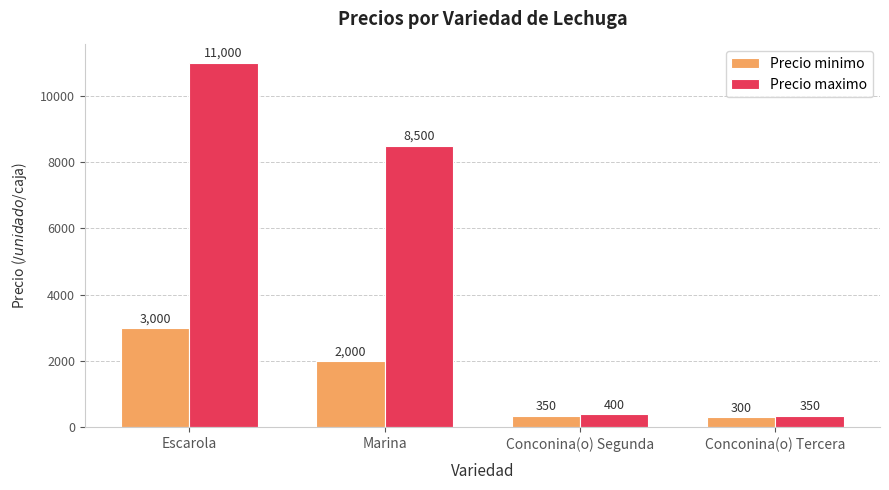

What is the difference between the maximum and minimum values in the Precio maximo series?

10650